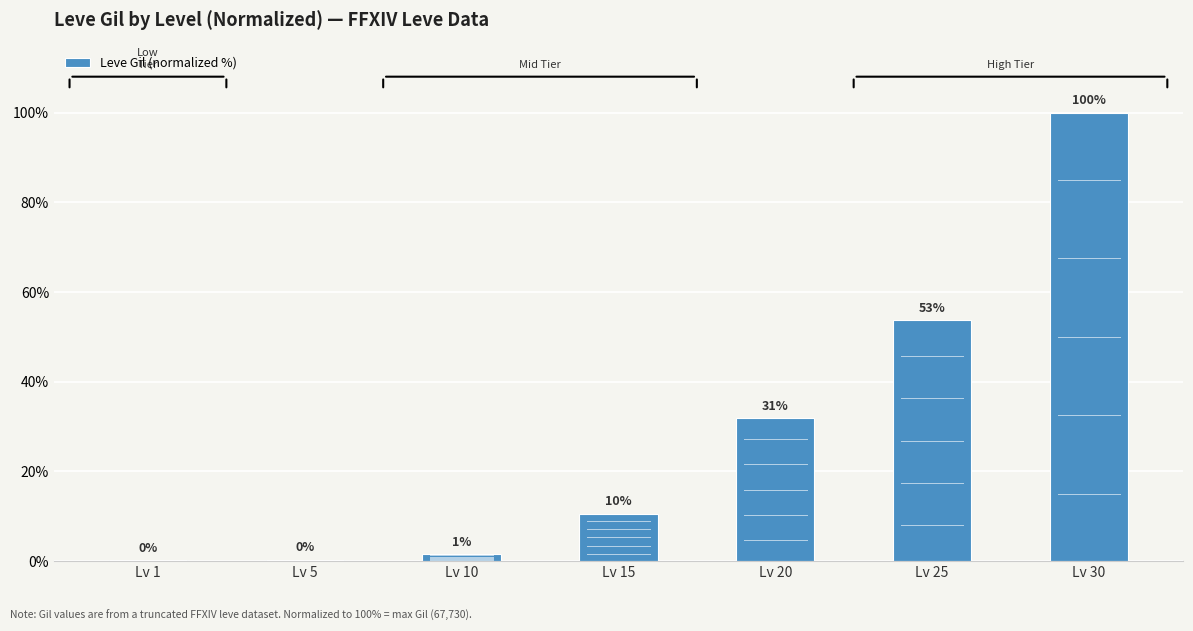

The chart shows a value of 0.6 at Lv 10. True or false?

False